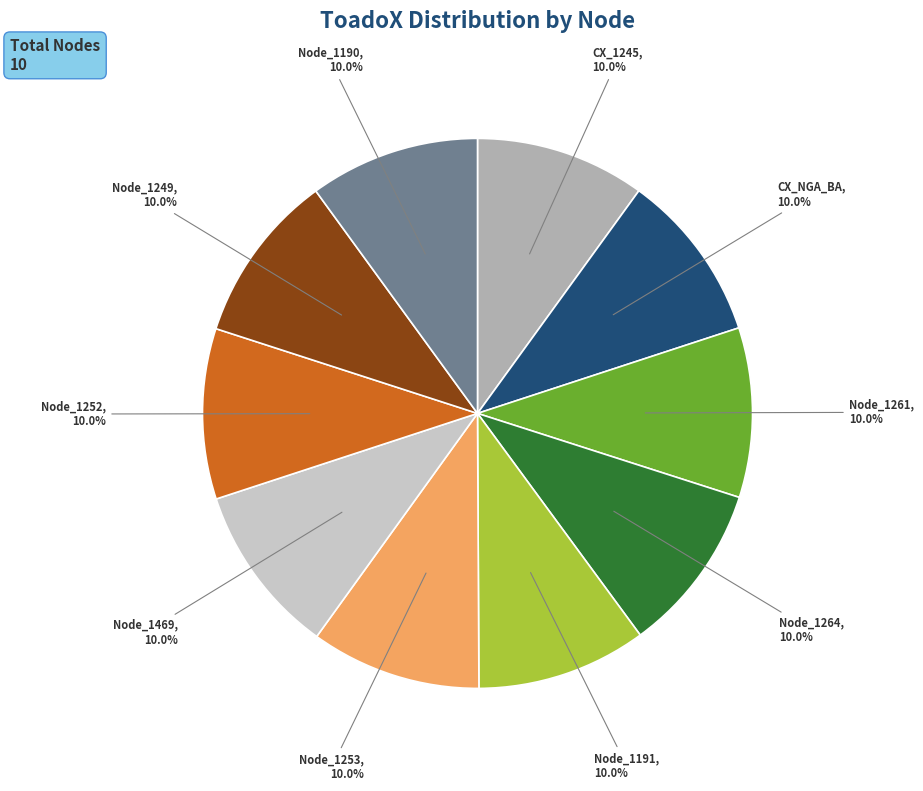

Does CX_NGA_BA represent more than half of the total?

No